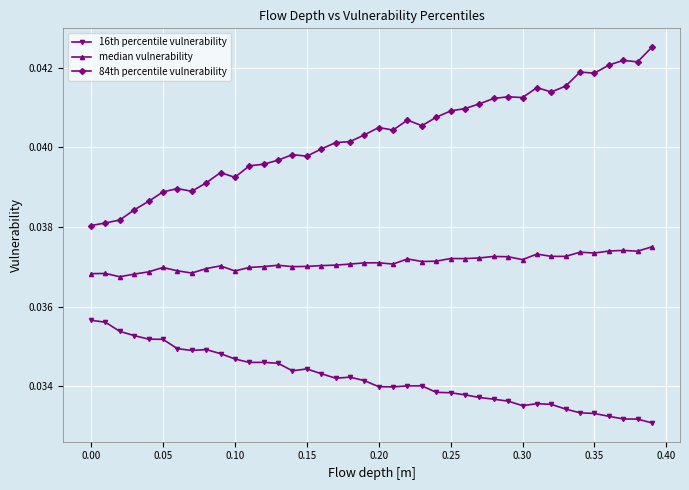

True or false: 16th percentile vulnerability has more than 0 interior local peaks.

True